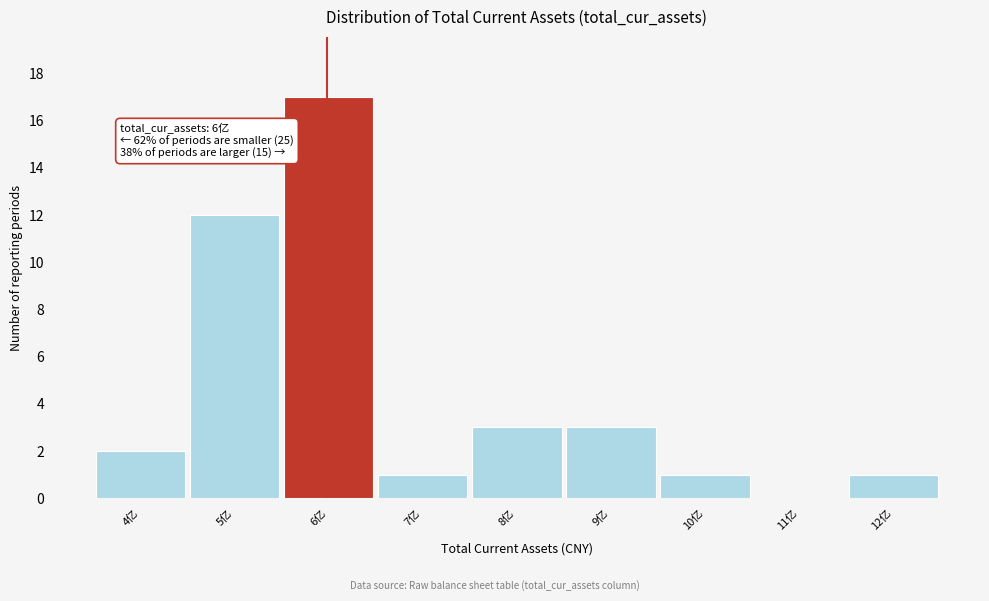

Reading left to right, list all the values displayed in this chart.

4亿=2	5亿=12	6亿=17	7亿=1	8亿=3	9亿=3	10亿=1	11亿=0	12亿=1